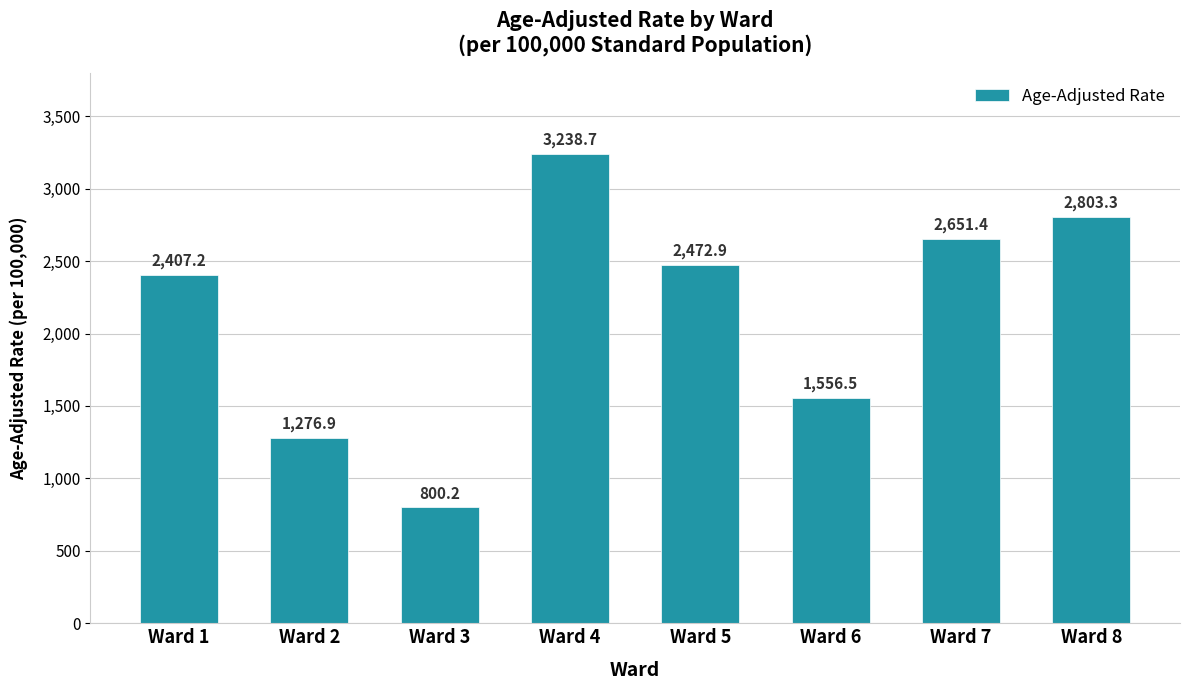

What is the sum of all values?

17207.1